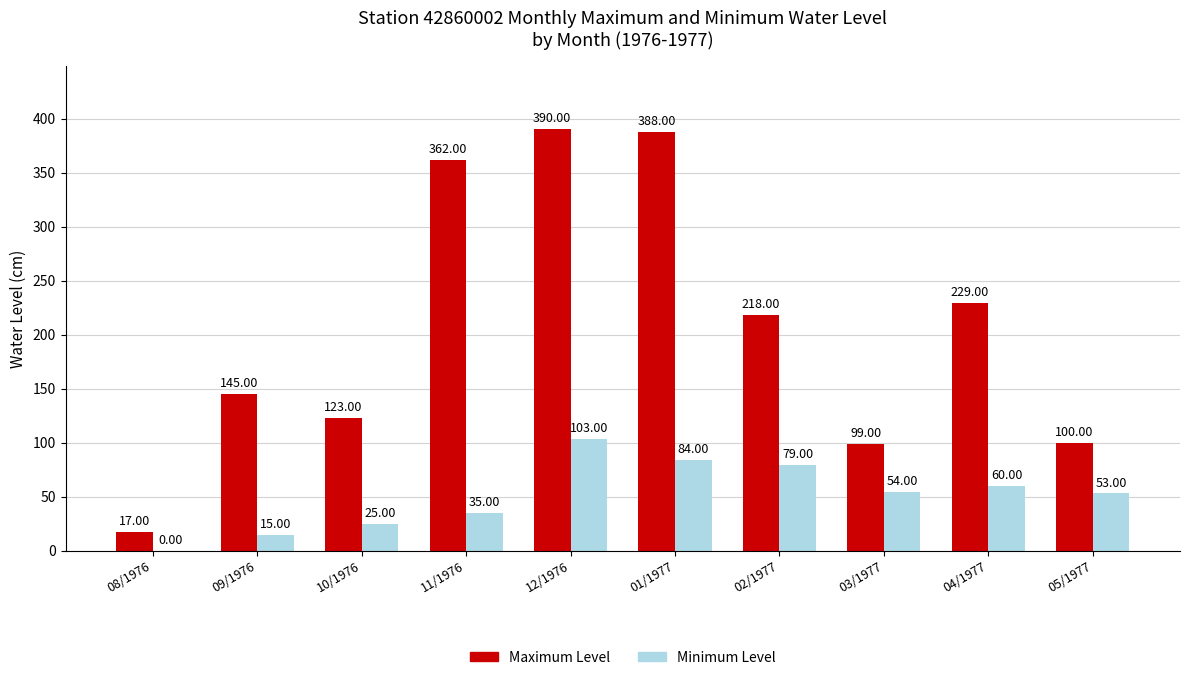

What is the total value across all series at 12/1976?

493